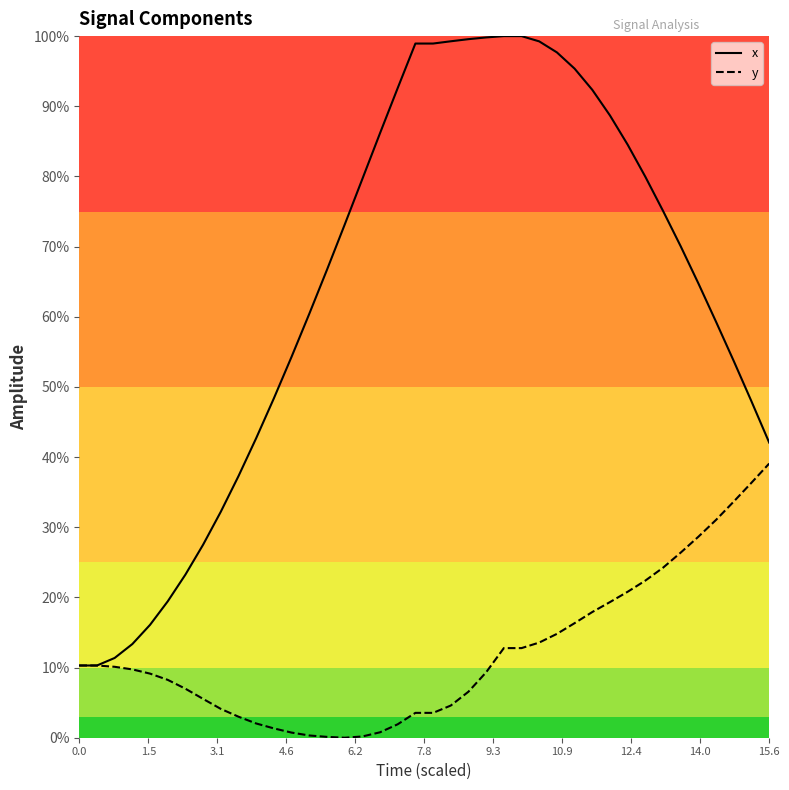

What is the maximum value shown in the chart?

100.0